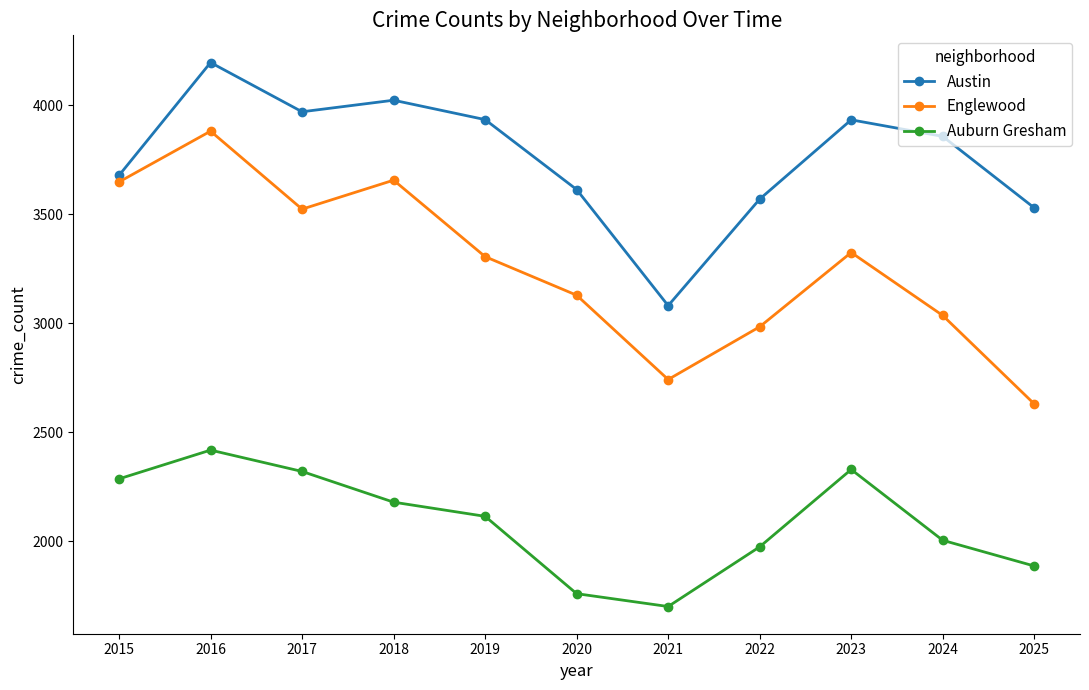

Which category has the highest value across all series?

2016